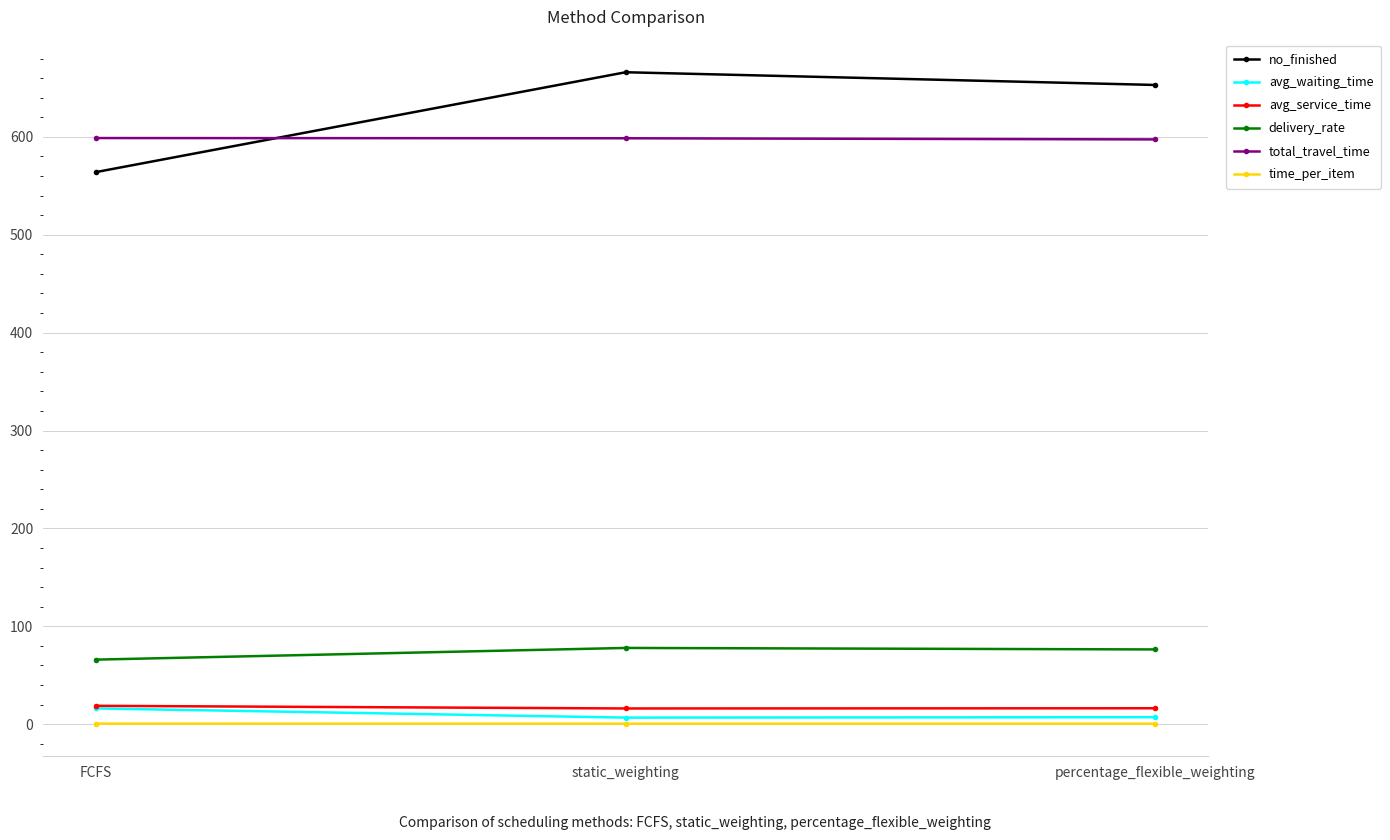

What is the greatest value displayed?

666.0